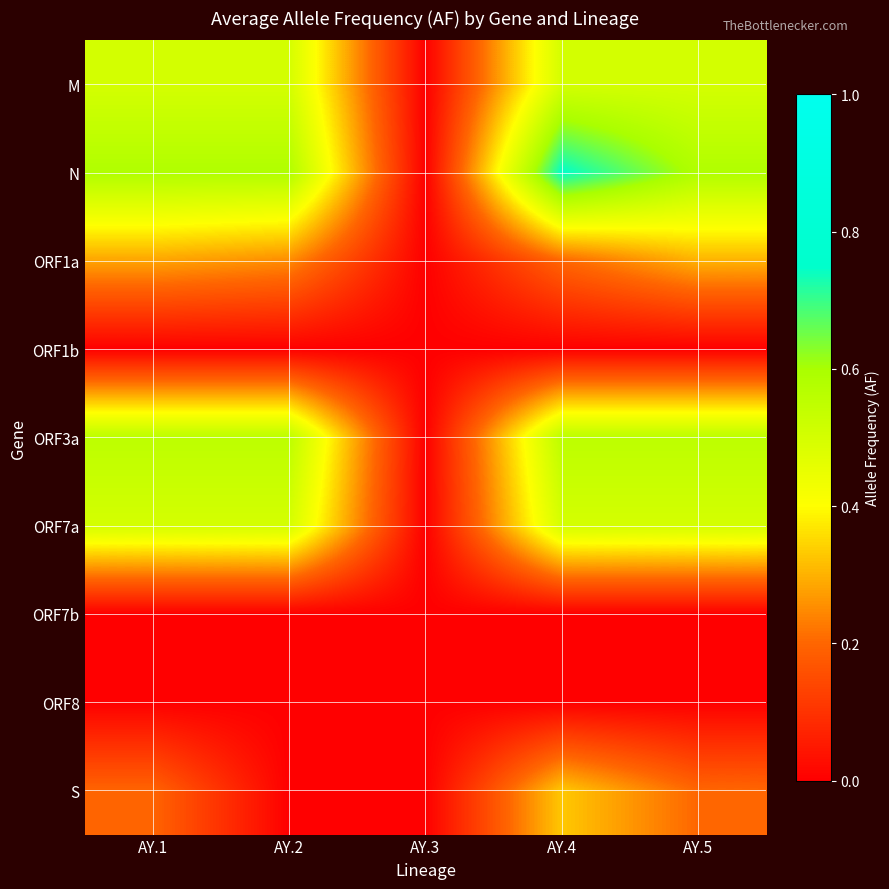

Reading right to left, transcribe all the data shown in this chart.

M: AY.5=0.5	AY.4=0.5	AY.3=0.0	AY.2=0.5	AY.1=0.5
N: AY.5=0.6	AY.4=0.8	AY.3=0.0	AY.2=0.6	AY.1=0.6
ORF1a: AY.5=0.3	AY.4=0.2	AY.3=0.0	AY.2=0.2	AY.1=0.3
ORF1b: AY.5=0.0	AY.4=0.0	AY.3=0.0	AY.2=0.0	AY.1=0.0
ORF3a: AY.5=0.6	AY.4=0.6	AY.3=0.0	AY.2=0.6	AY.1=0.6
ORF7a: AY.5=0.5	AY.4=0.5	AY.3=0.0	AY.2=0.5	AY.1=0.5
ORF7b: AY.5=0.0	AY.4=0.0	AY.3=0.0	AY.2=0.0	AY.1=0.0
ORF8: AY.5=0.0	AY.4=0.0	AY.3=0.0	AY.2=0.0	AY.1=0.0
S: AY.5=0.2	AY.4=0.3	AY.3=0.0	AY.2=0.0	AY.1=0.2